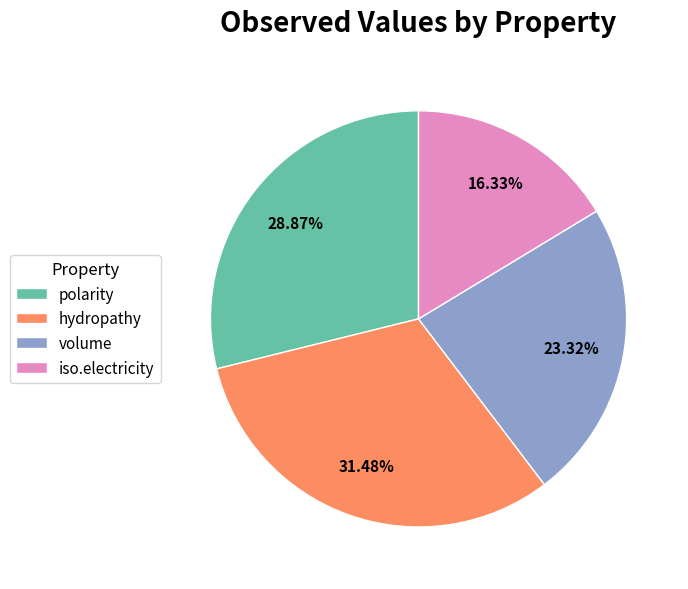

How many segments does this pie chart have?

4